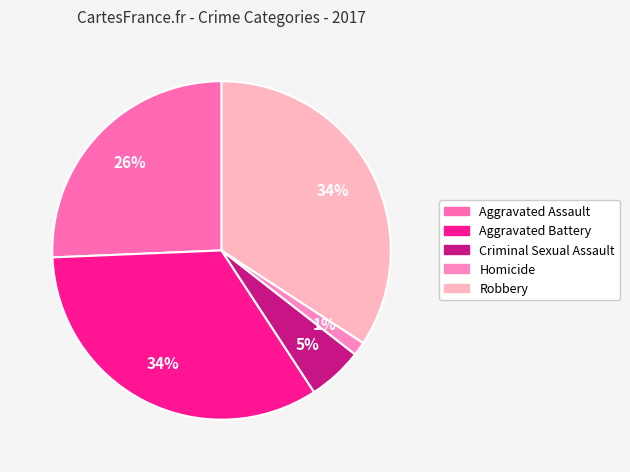

Does Aggravated Assault represent more than half of the total?

No